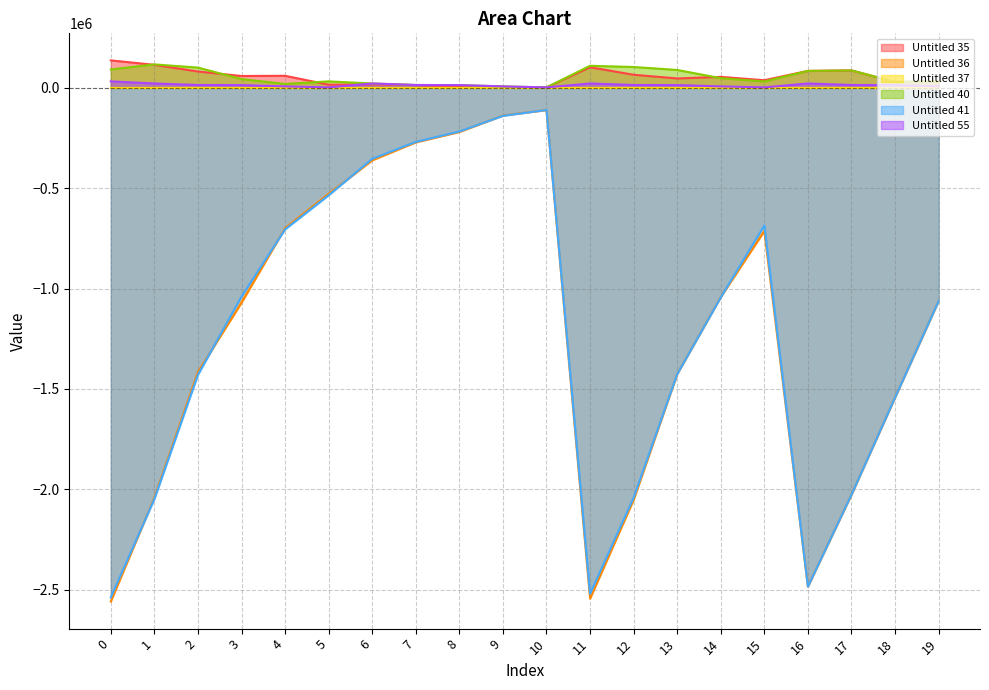

What is the difference between the Untitled 40 values at 0 and 2?

9359.1